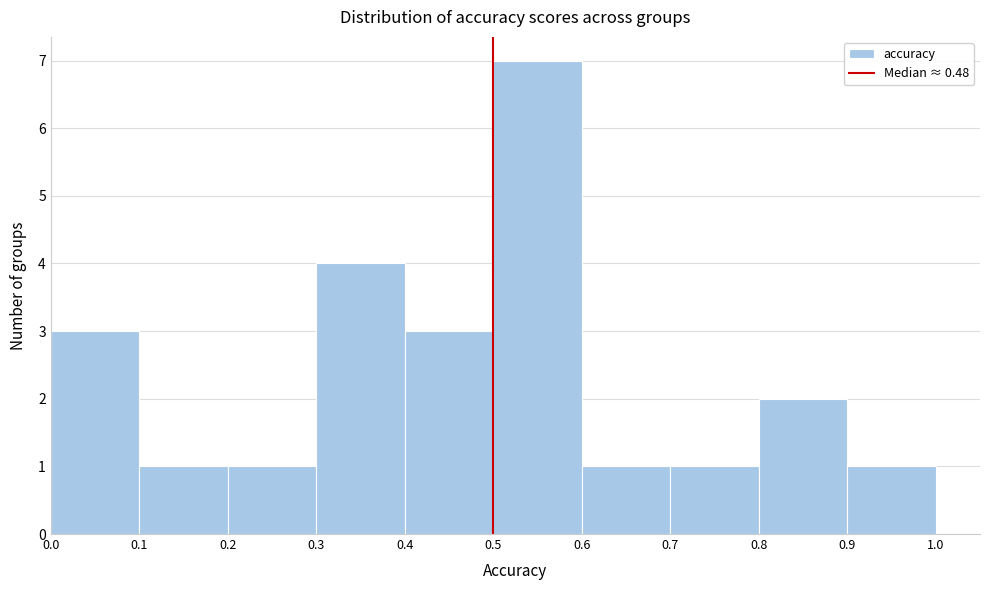

Reading left to right, transcribe this chart: for each bar, give the range it covers on the x-axis and its height. The values are not printed on the chart, so give them approximately, as read against the axis.

0.0 to 0.1: 3
0.1 to 0.2: 1
0.2 to 0.3: 1
0.3 to 0.4: 4
0.4 to 0.5: 3
0.5 to 0.6: 7
0.6 to 0.7: 1
0.7 to 0.8: 1
0.8 to 0.9: 2
0.9 to 1.0: 1